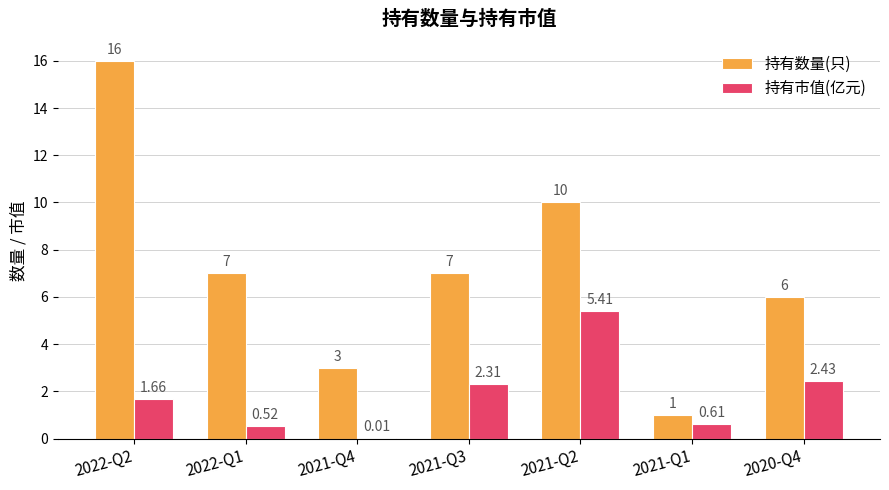

Between 2021-Q3 and 2021-Q2, which series saw the biggest shift?

持有市值(亿元)